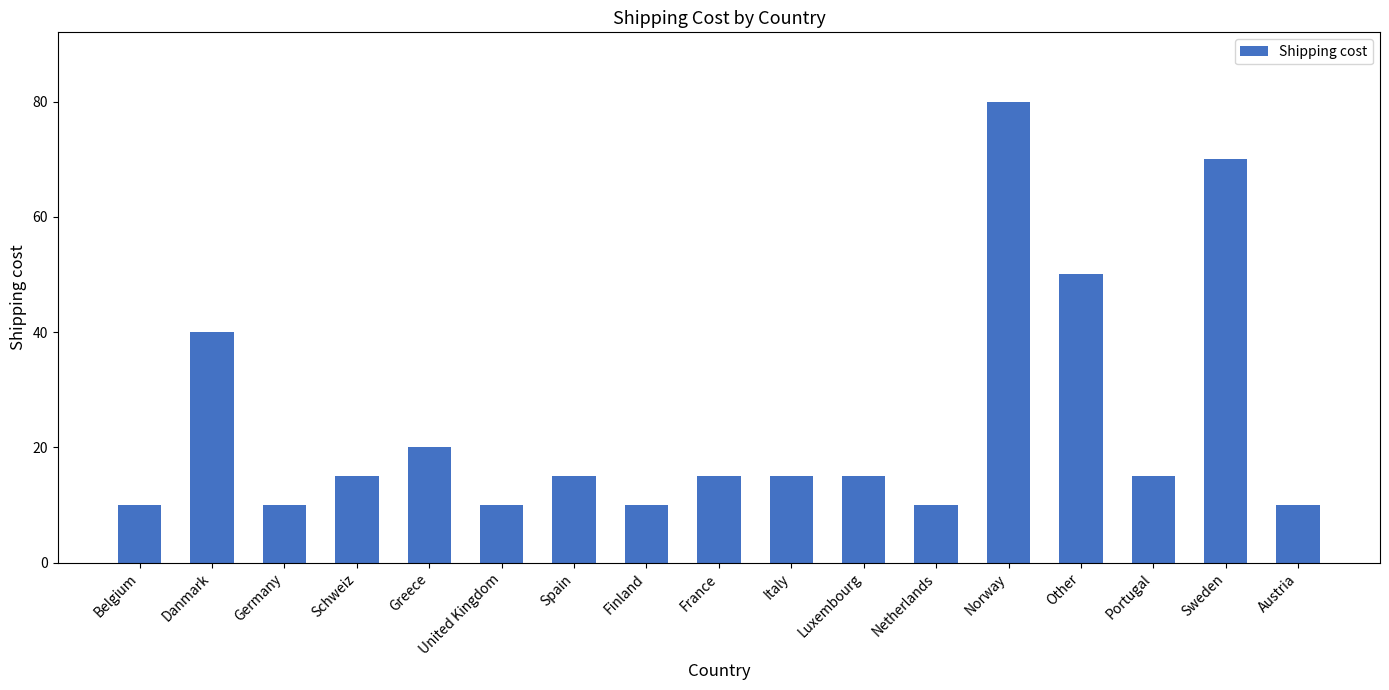

Between Greece and Finland, which is larger?

Greece